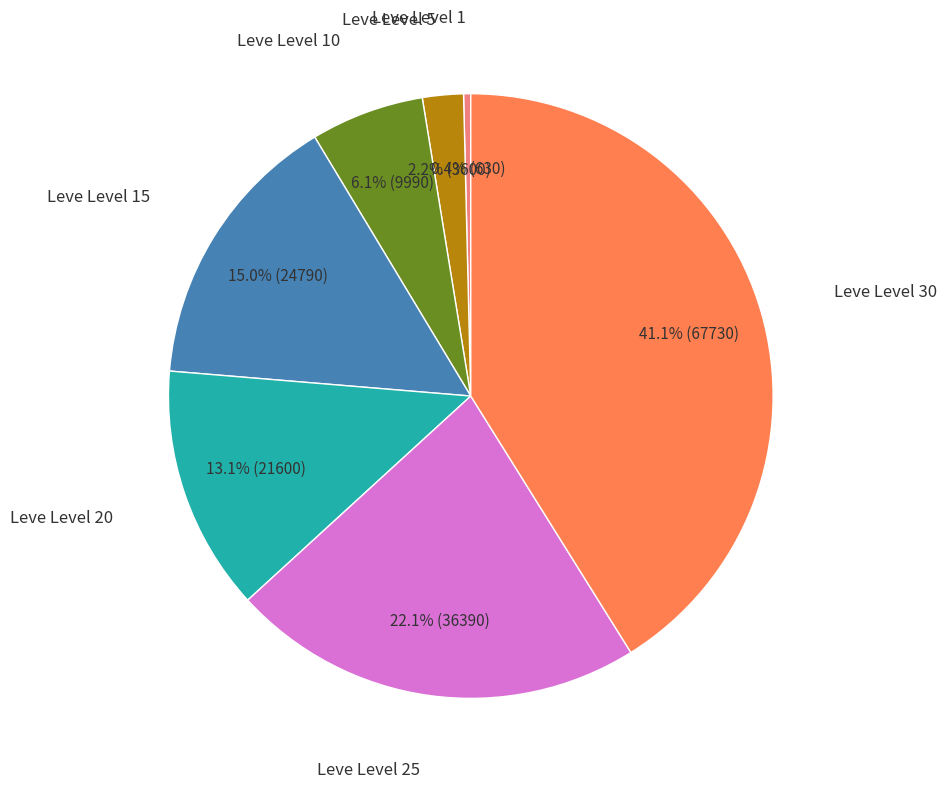

What portion of the pie excludes Leve Level 5?

97.8%